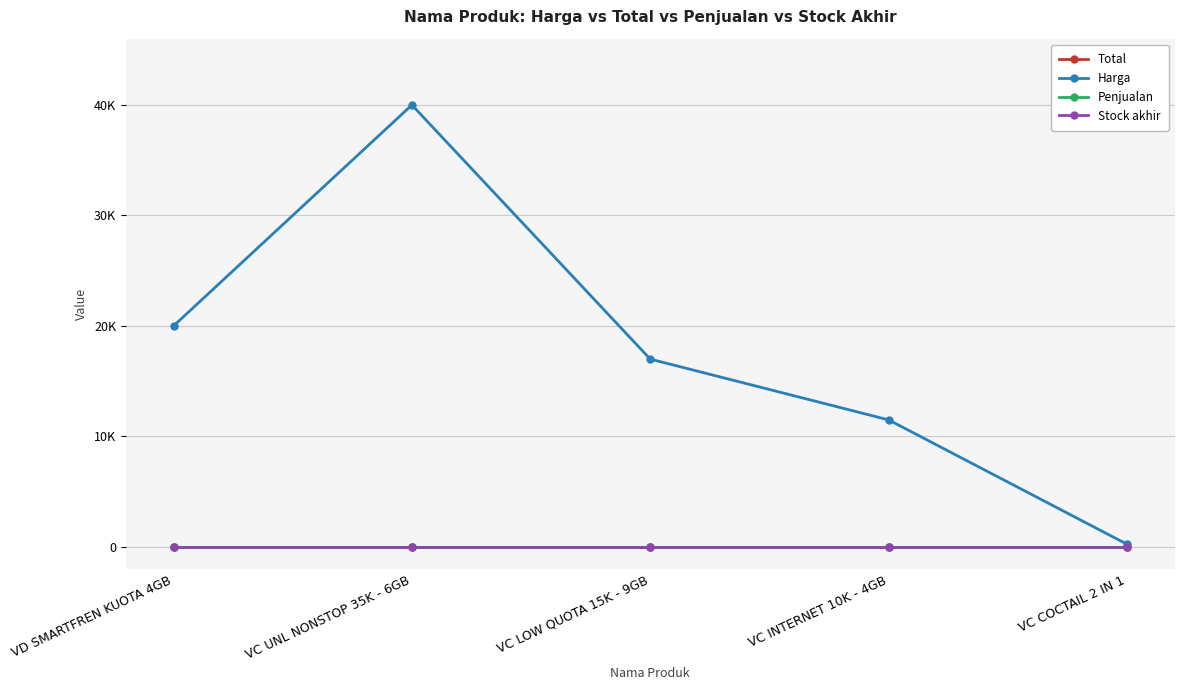

Reading left to right, extract all data points from this chart.

Total: 0	0	0	0	0
Harga: 20000	40000	17000	11500	250
Penjualan: 0	0	0	0	0
Stock akhir: 0	0	0	0	0